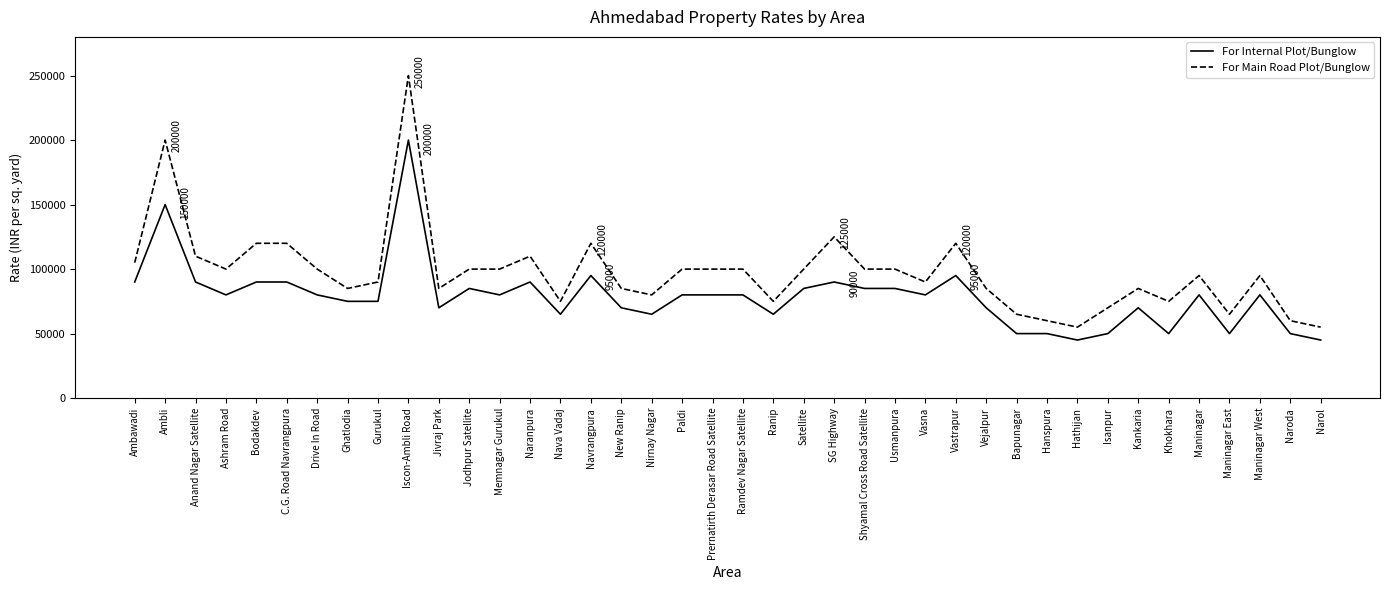

What is the total value across all series at Vejalpur?

155000